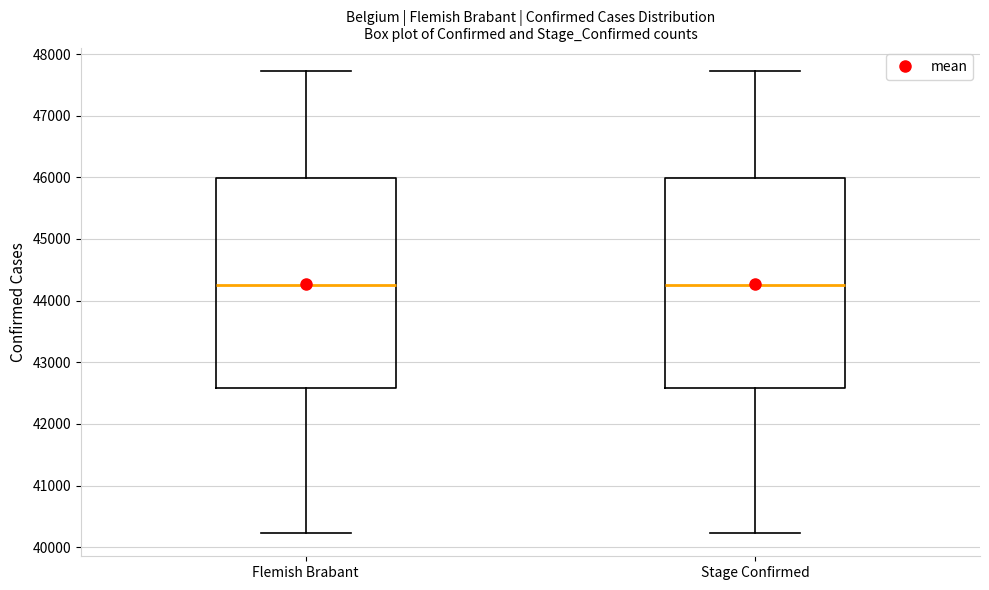

Where does the lower whisker of the box for Flemish Brabant end on the y-axis? The values are not printed on the chart, so give them approximately, as read against the axis.

40200